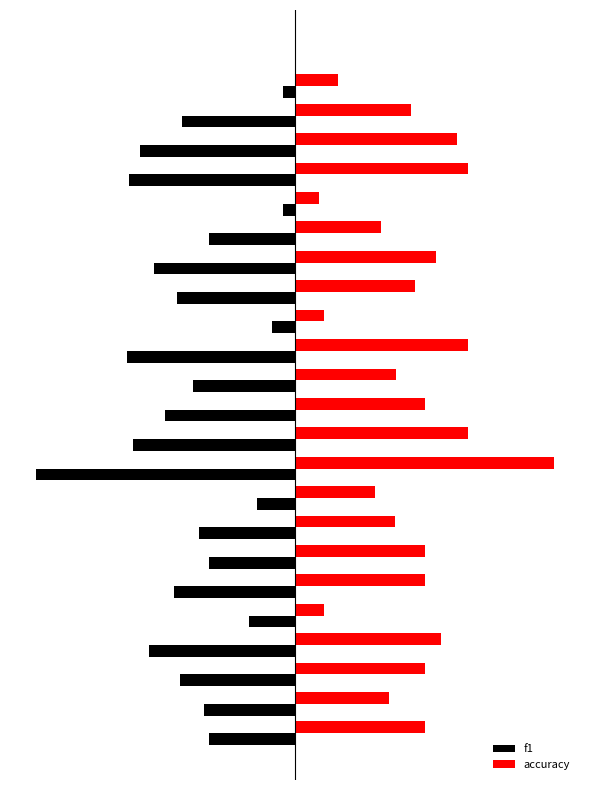

What is the difference between the maximum and minimum values in the accuracy series?

1.0